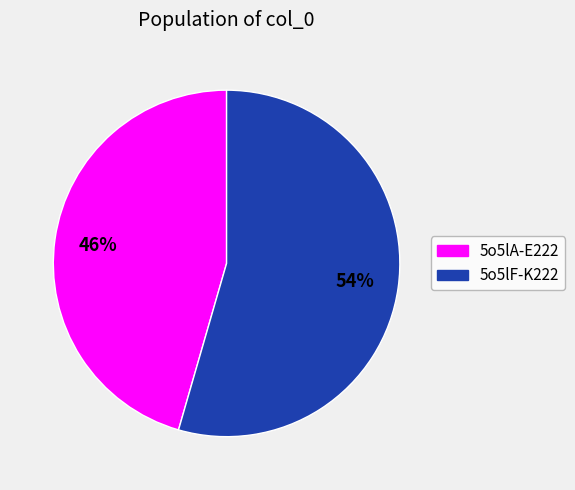

How many segments does this pie chart have?

2